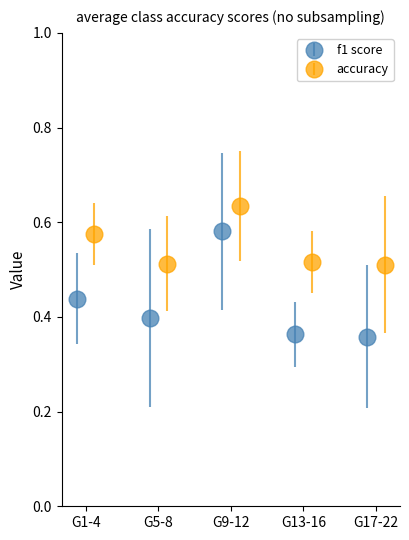

In f1 score, how many points are higher than both neighbors (excluding endpoints)?

1